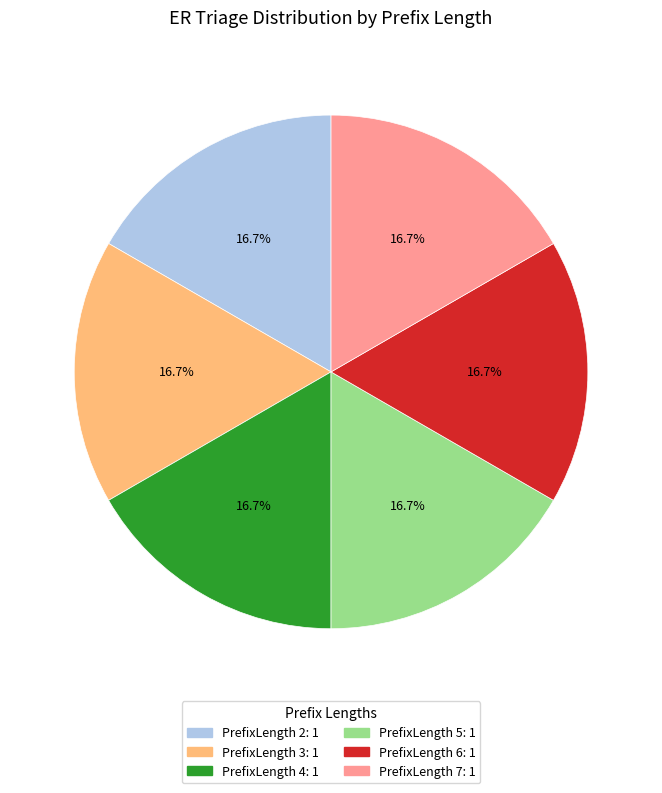

Is there a majority slice in this chart?

No